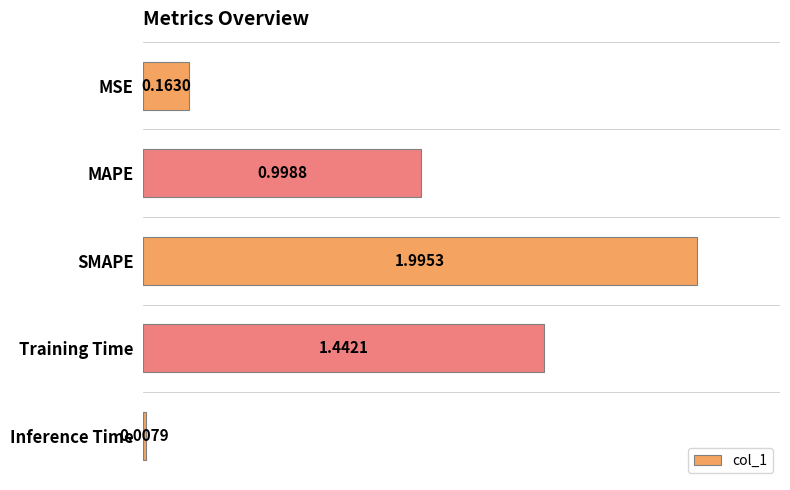

What is the change in value from MAPE to SMAPE?

+1.0